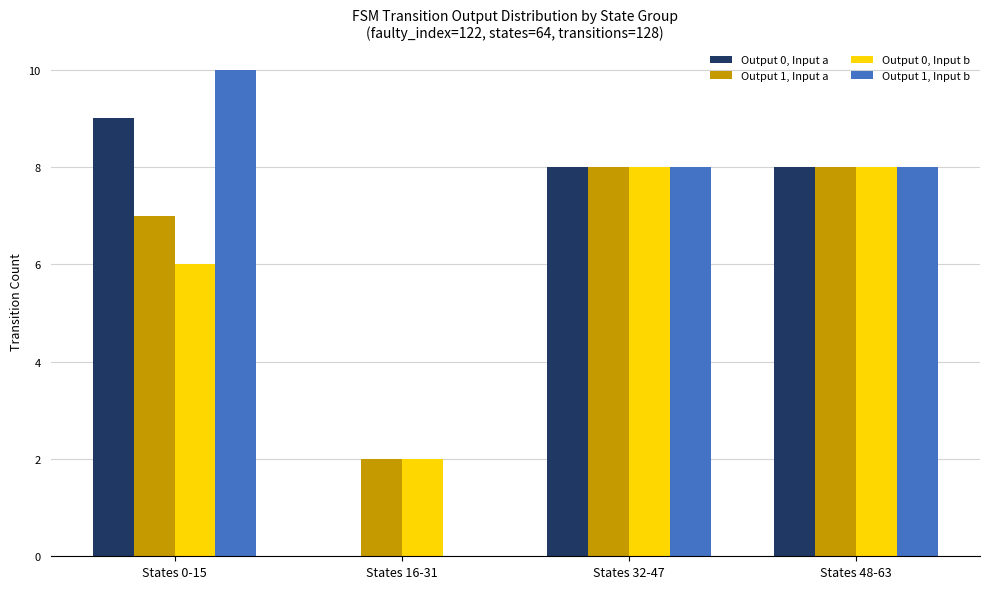

Reading right to left, what are all the values shown in this chart?

Output 0, Input a: 8	8	0	9
Output 1, Input a: 8	8	2	7
Output 0, Input b: 8	8	2	6
Output 1, Input b: 8	8	0	10